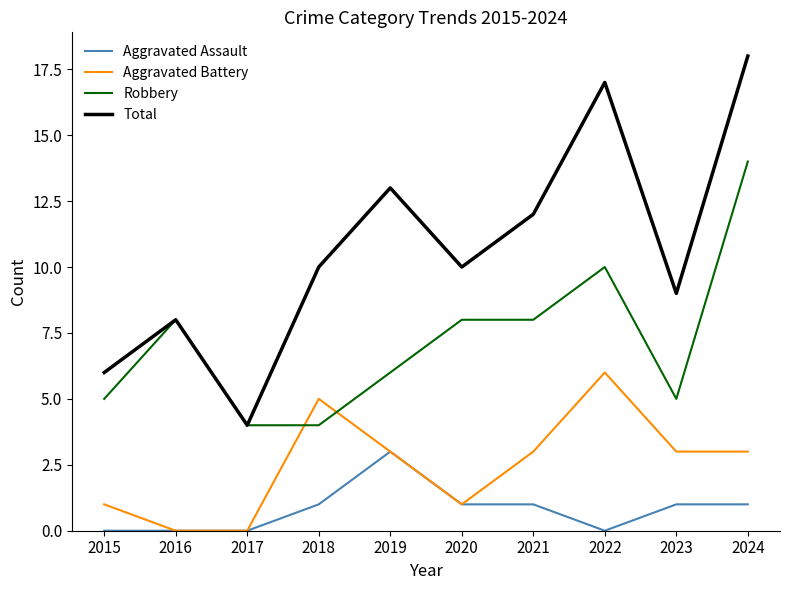

Read the Total value at 2015.

6